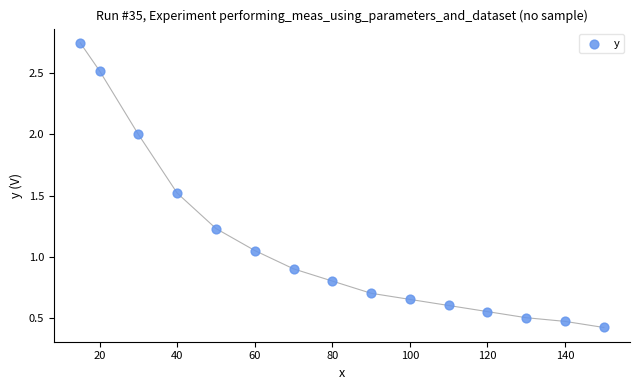

What is the range of Y values (max minus min)?

2.3